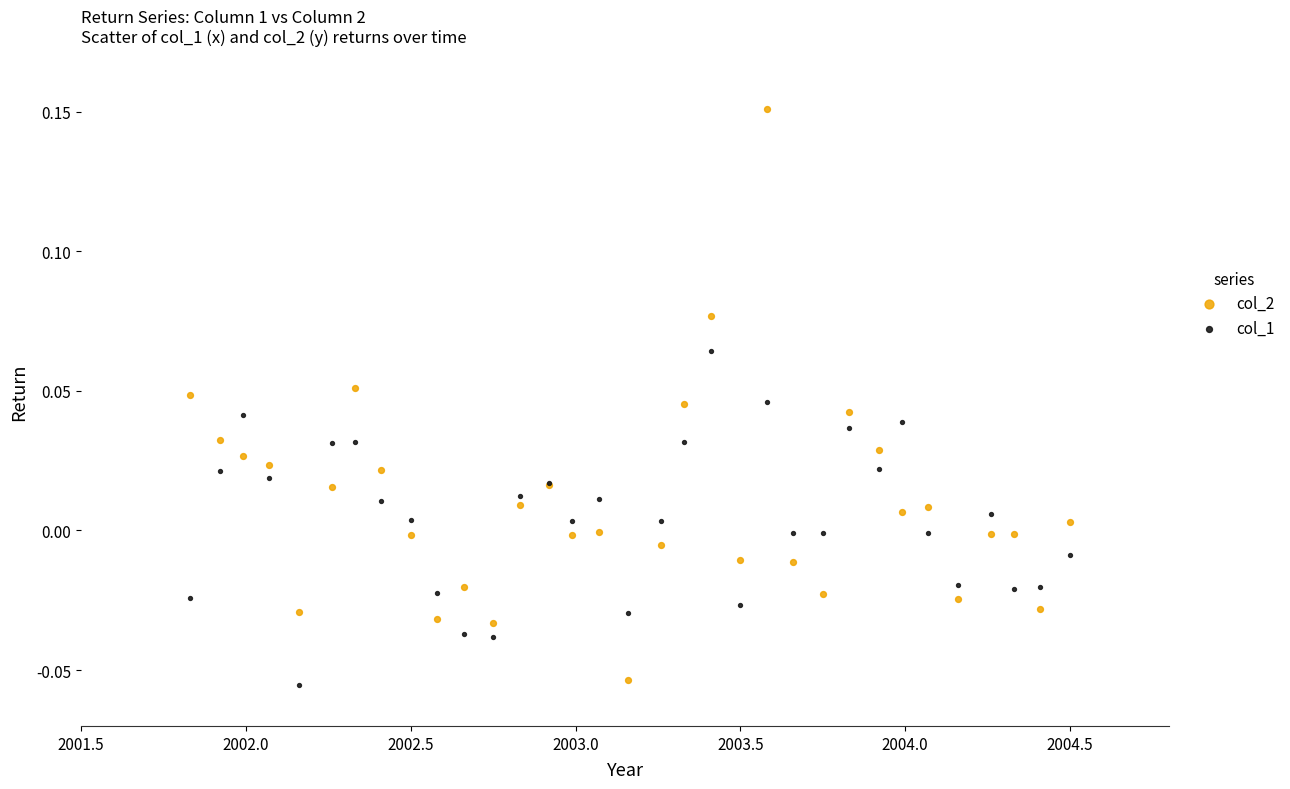

What are all the series names shown in the legend?

col_2, col_1